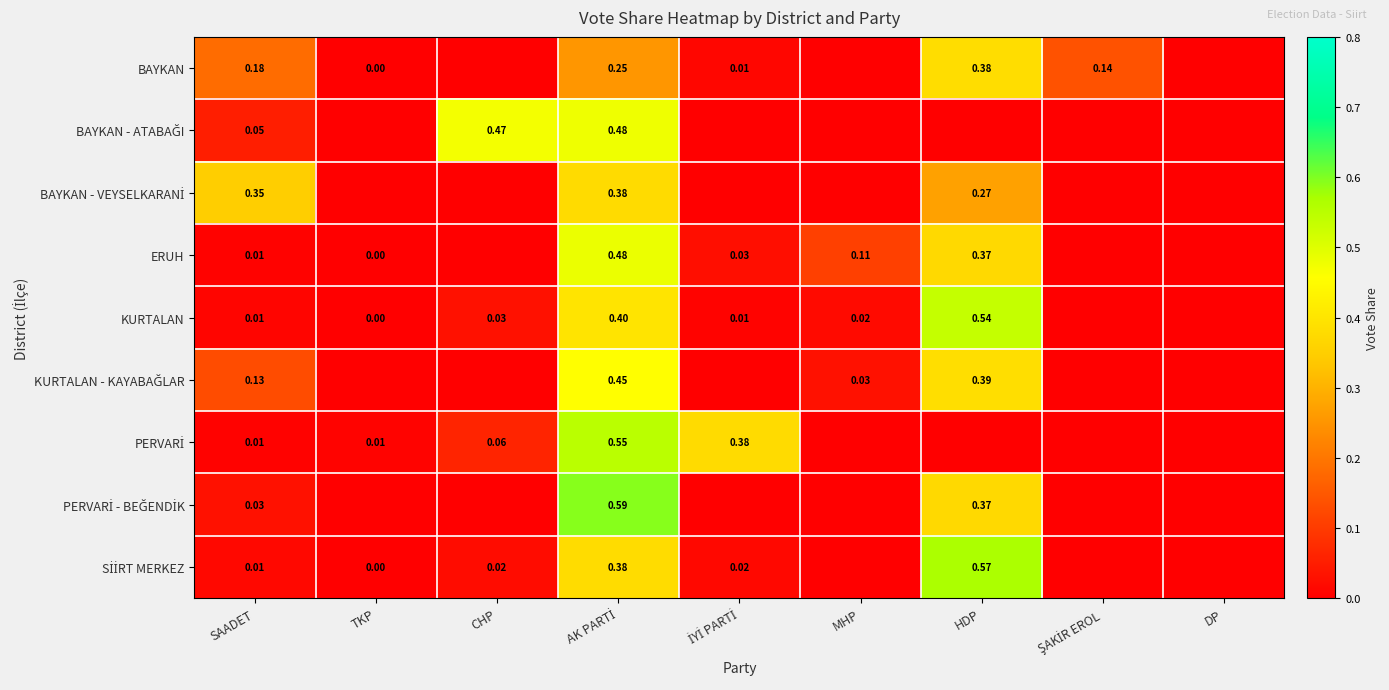

Rank the series at MHP from lowest to highest value.

BAYKAN, BAYKAN - ATABAĞI, BAYKAN - VEYSELKARANİ, PERVARİ, PERVARİ - BEĞENDİK, SİİRT MERKEZ, KURTALAN, KURTALAN - KAYABAĞLAR, ERUH